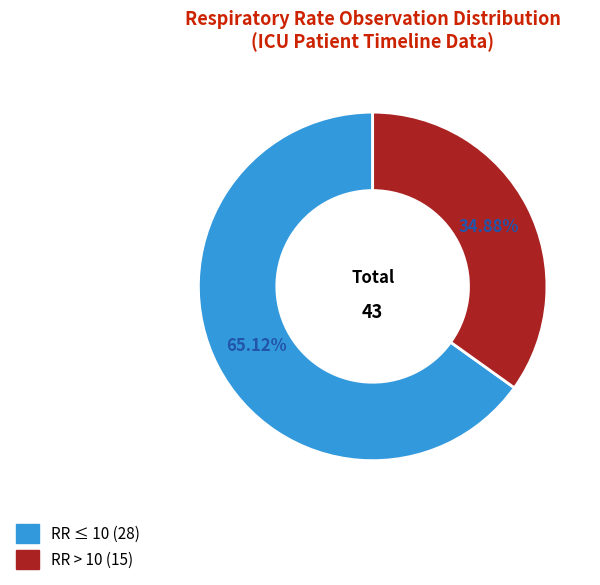

Does any single category account for the majority?

Yes